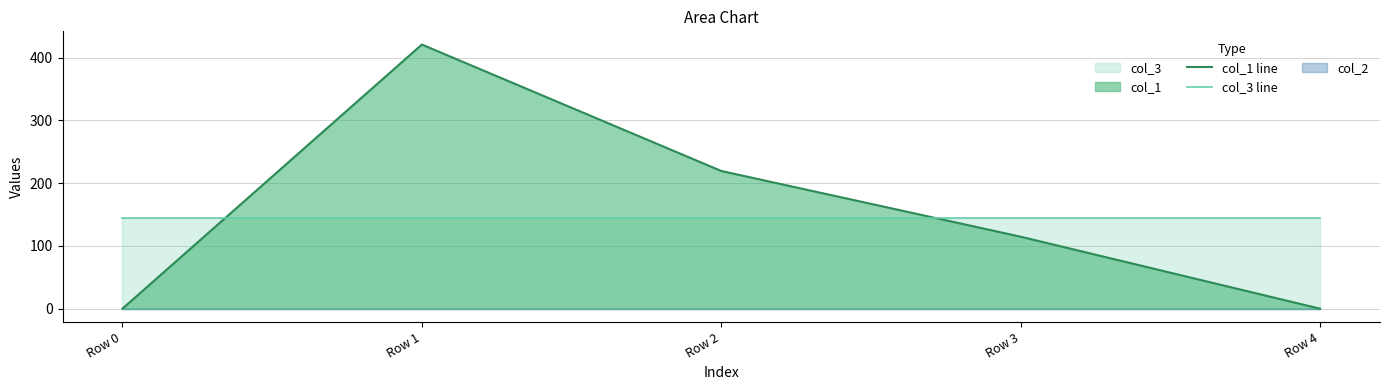

True or false: col_3 line and col_1 line intersect in this chart.

True